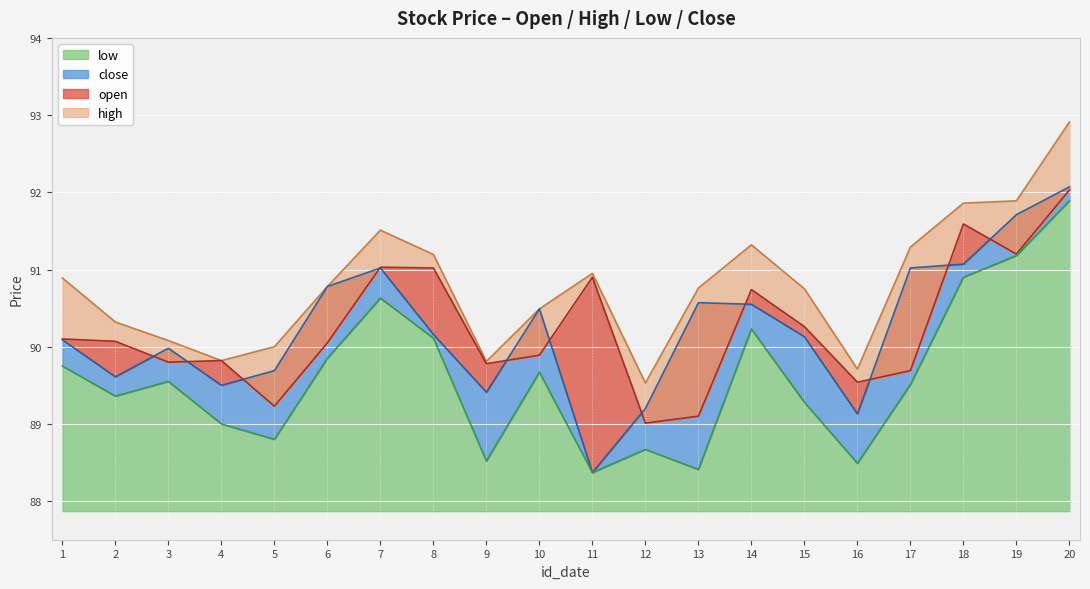

What is the value of the open point at the 16th from the left?

89.5